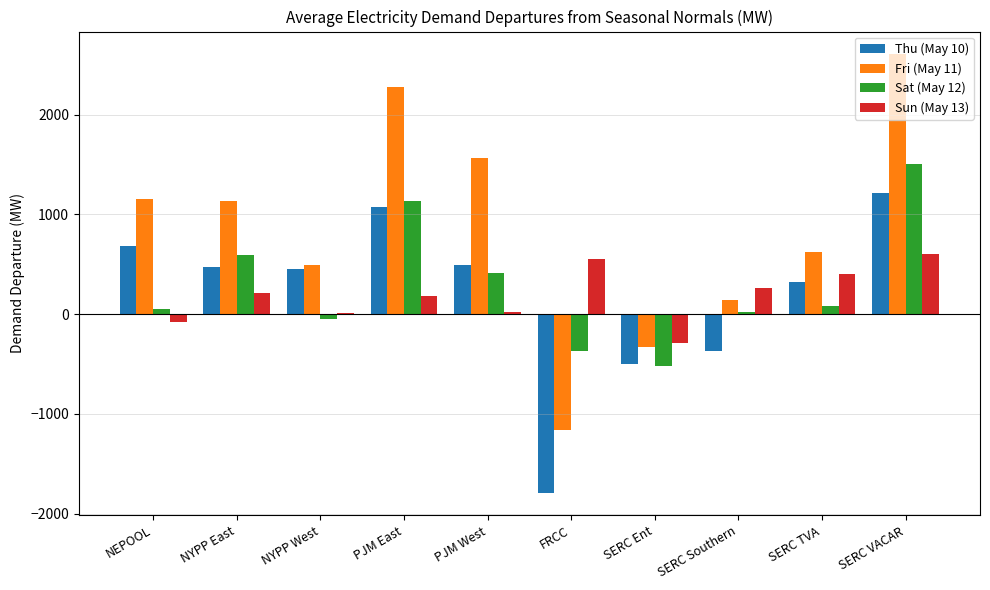

True or false: Fri (May 11) has a value of 776.5 at NYPP West.

False